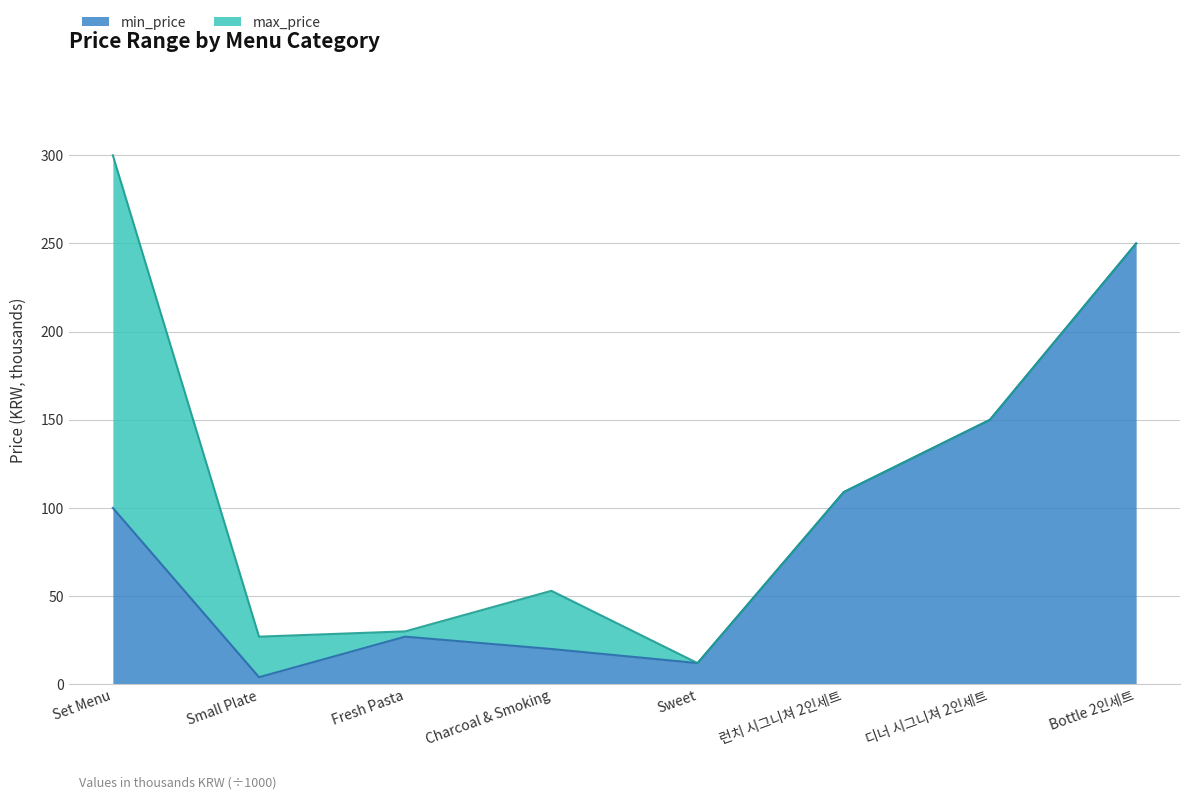

Rank the series by their average value, from highest to lowest.

max_price, min_price